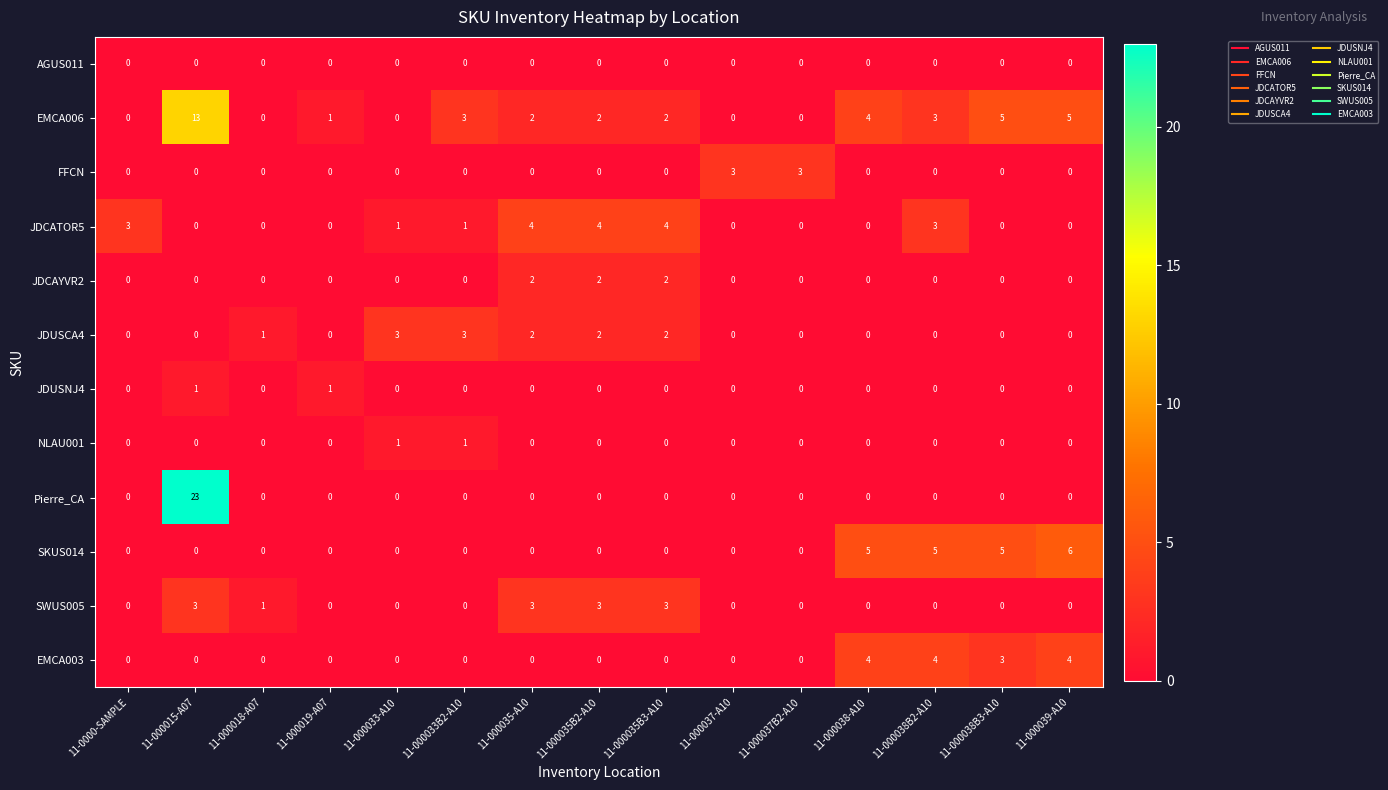

Which label corresponds to the largest value in the chart?

11-000015-A07